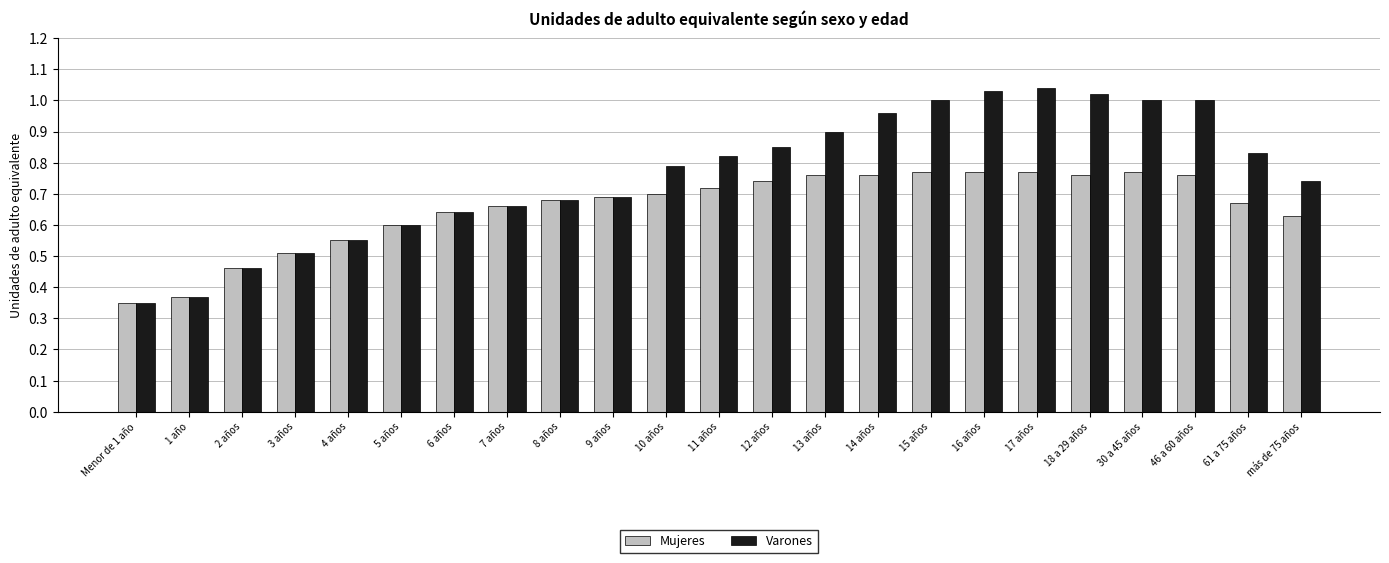

The value of Varones at 9 años is 0.2. True or false?

False